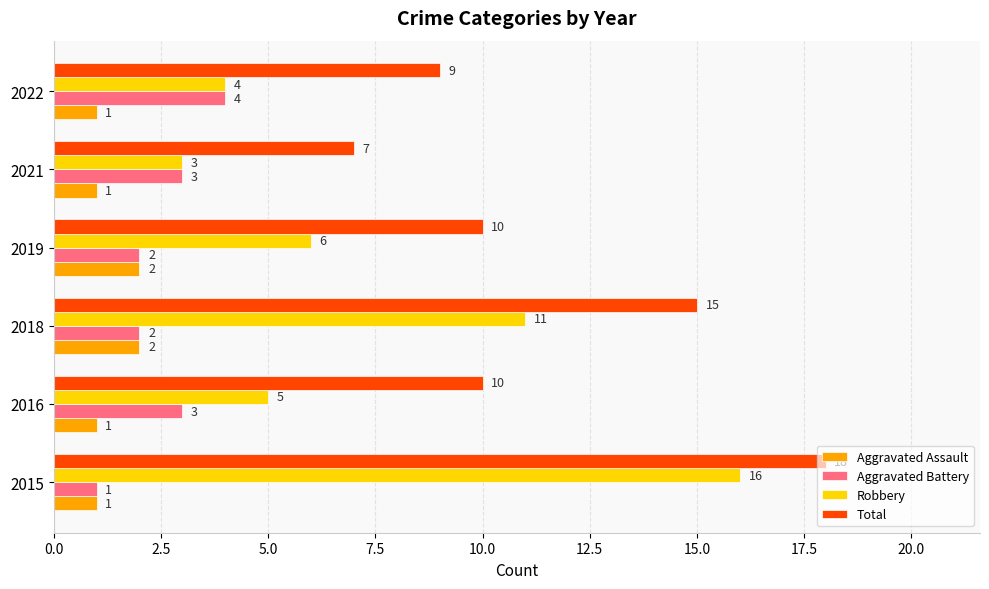

What is the maximum value shown in the chart?

18